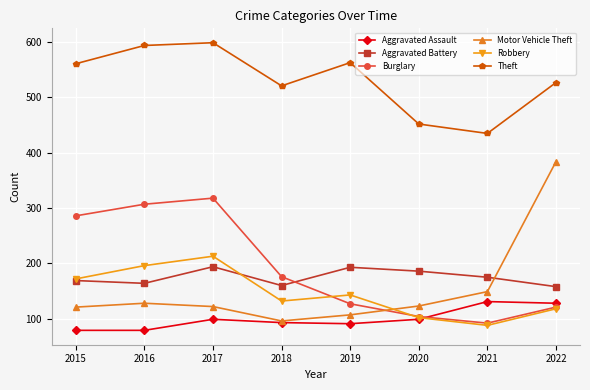

Which series has the widest spread of values?

Motor Vehicle Theft